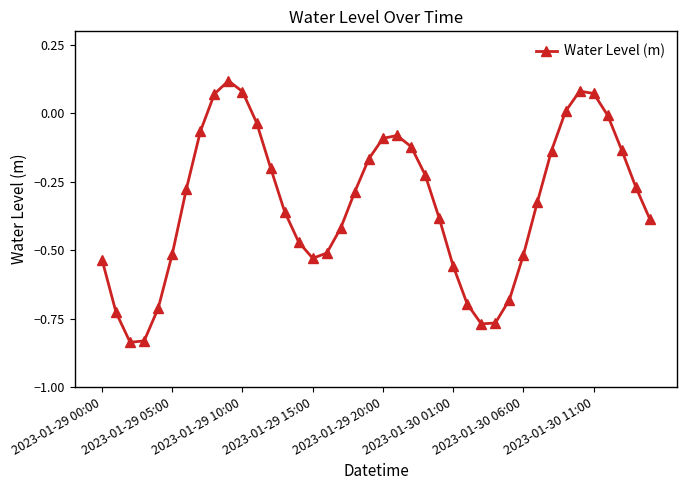

Does the chart have visible grid lines?

No